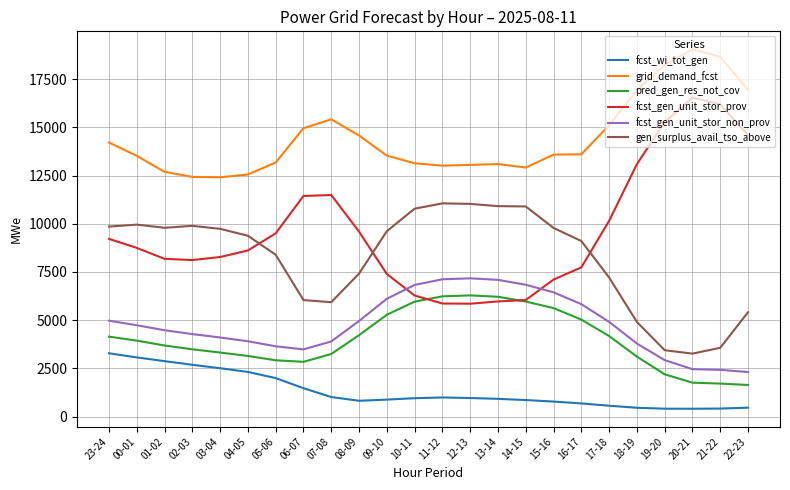

True or false: gen_surplus_avail_tso_above and fcst_wi_tot_gen cross at least once.

False